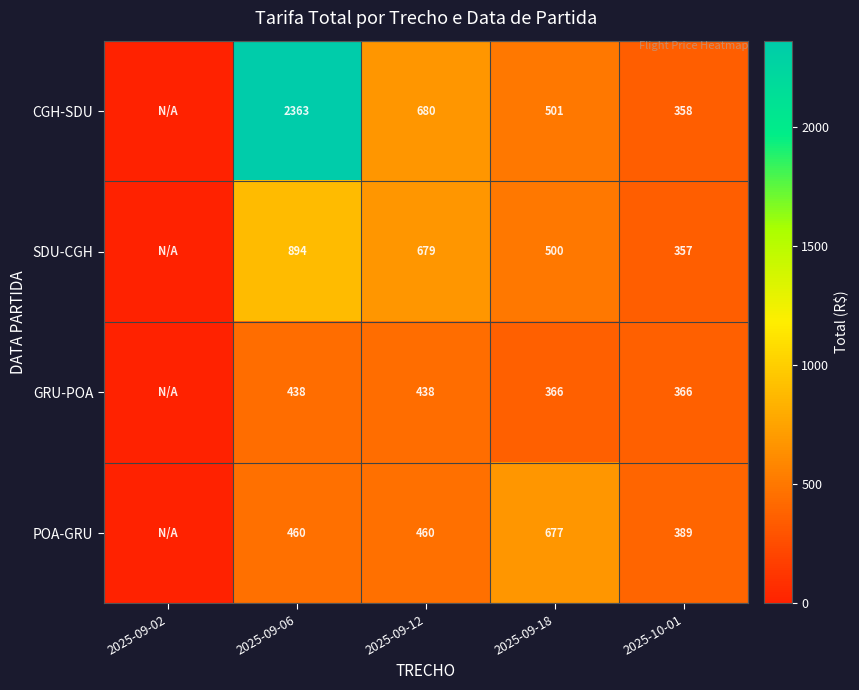

Which label corresponds to the smallest value in the chart?

2025-09-02